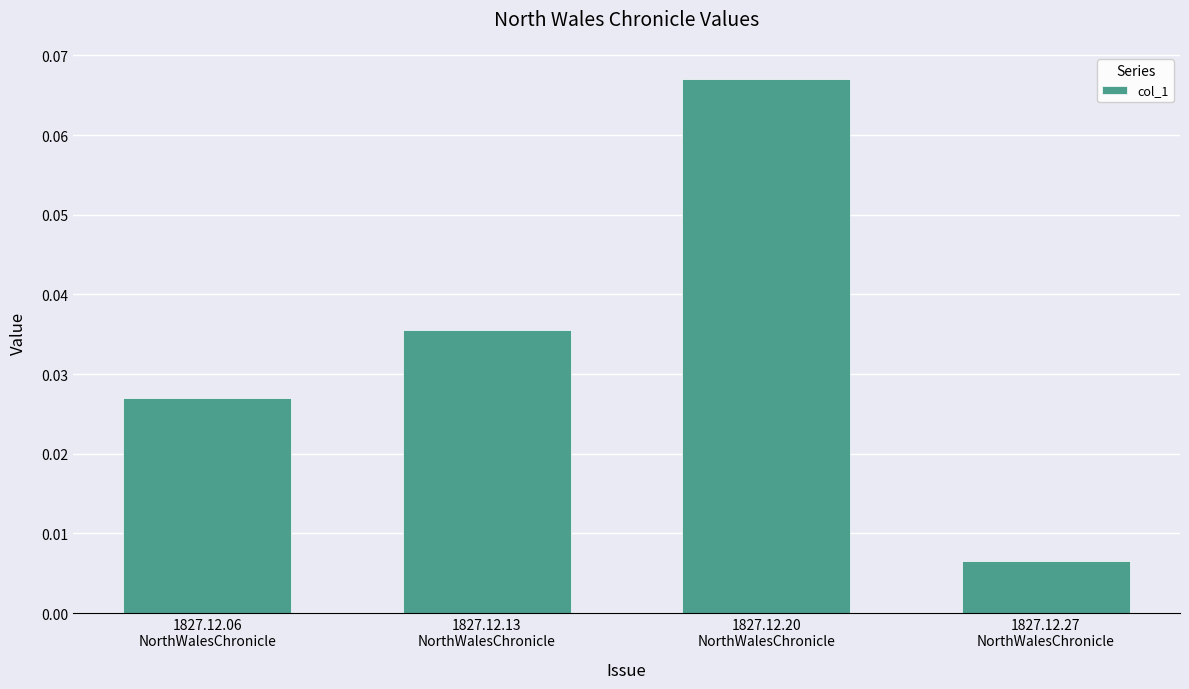

Which has a higher value, 1827.12.20
NorthWalesChronicle or 1827.12.06
NorthWalesChronicle?

1827.12.20
NorthWalesChronicle